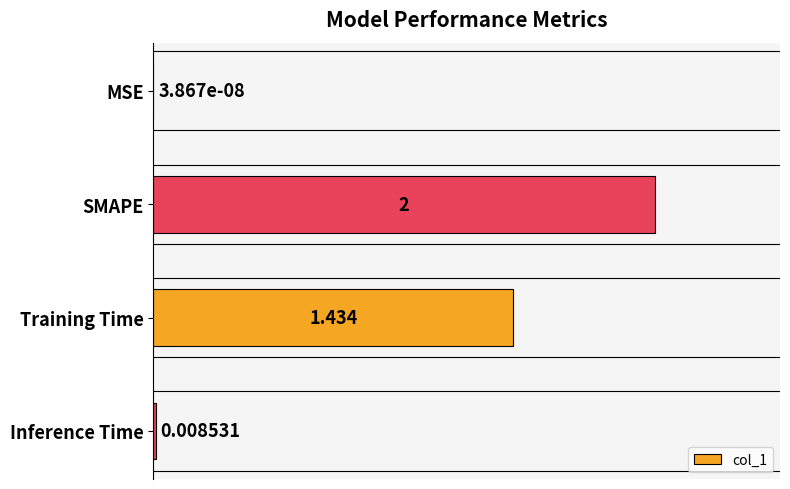

Which has a higher value, Inference Time or SMAPE?

SMAPE